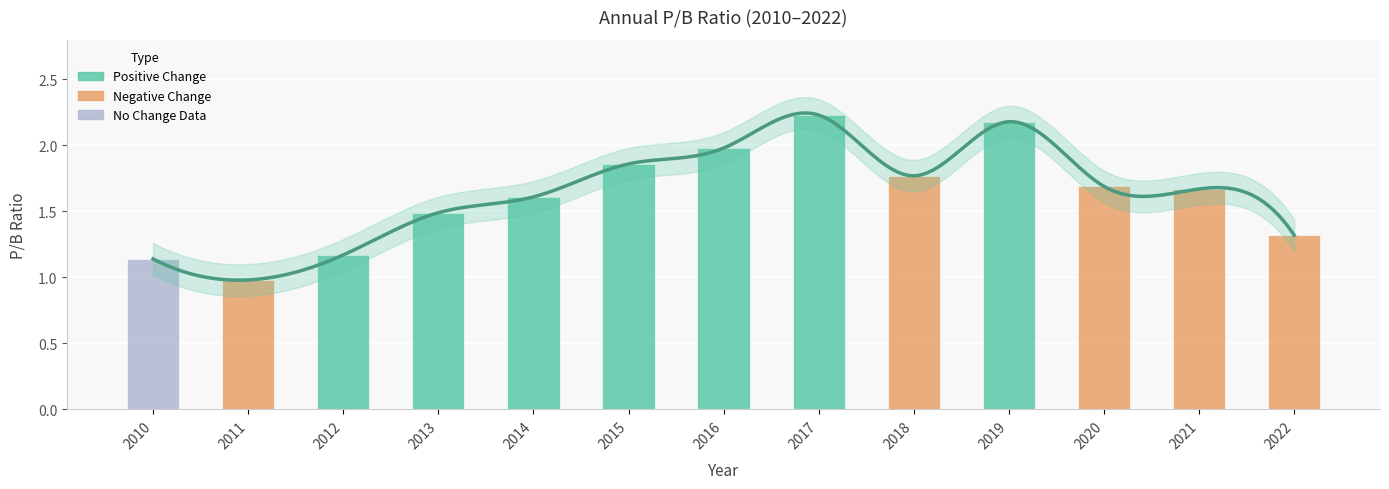

Reading left to right, extract all data points from this chart.

1.1	1.0	1.2	1.5	1.6	1.9	2.0	2.2	1.8	2.2	1.7	1.7	1.3